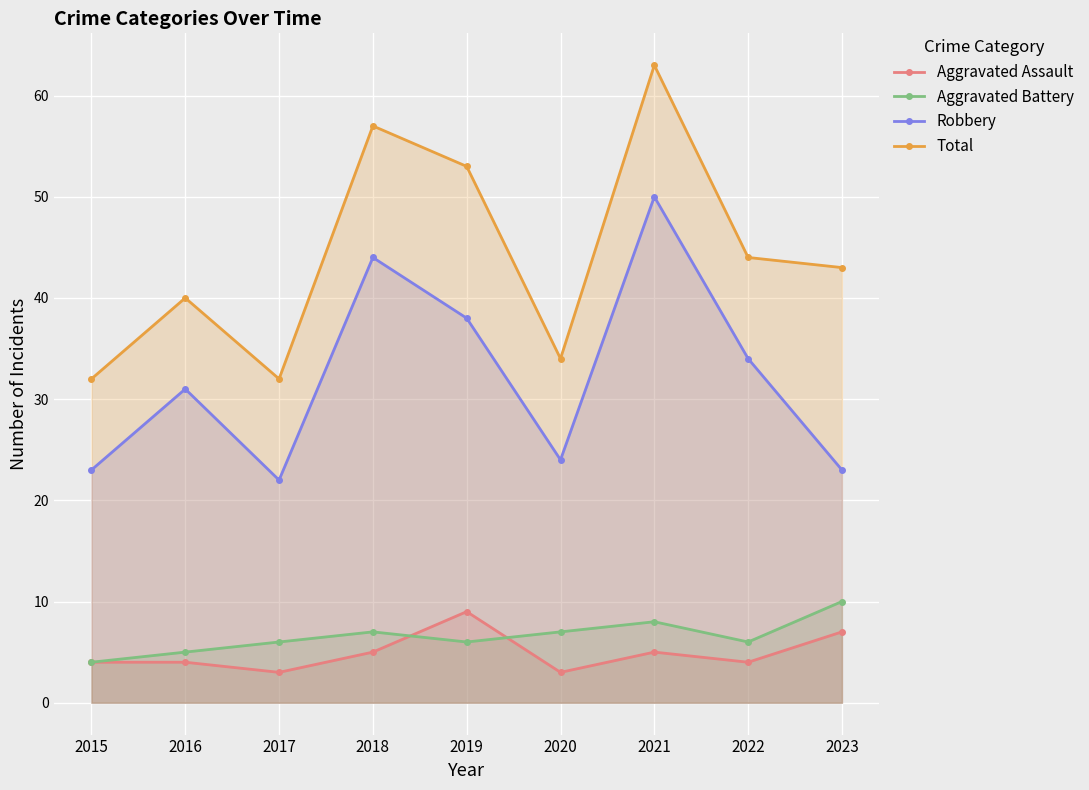

How many Aggravated Battery values are between 6 and 7?

5